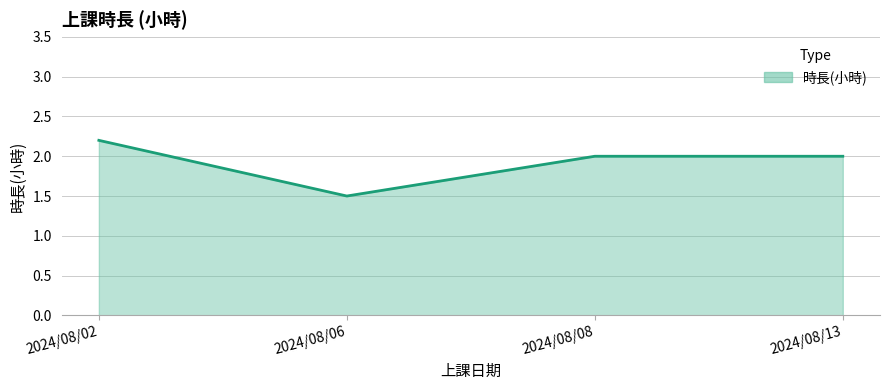

How many interior local valleys (lower than both neighbors) does the data have?

1